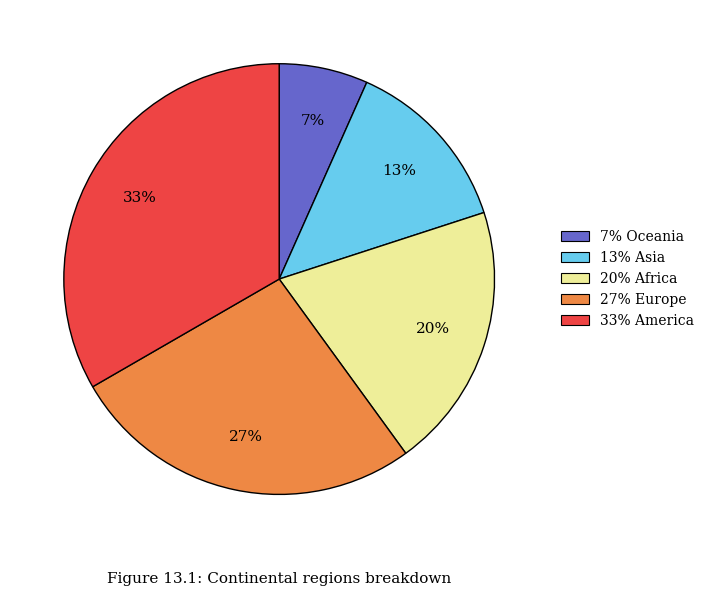

Which category has the smallest portion of the pie?

7% Oceania